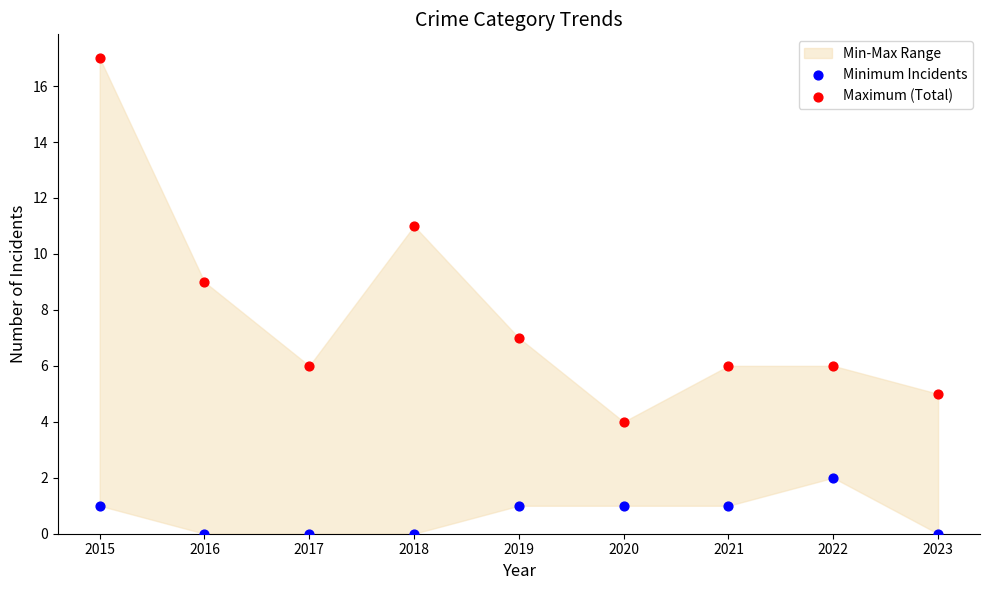

Across all data points, what is the range of Y values (max minus min)?

17